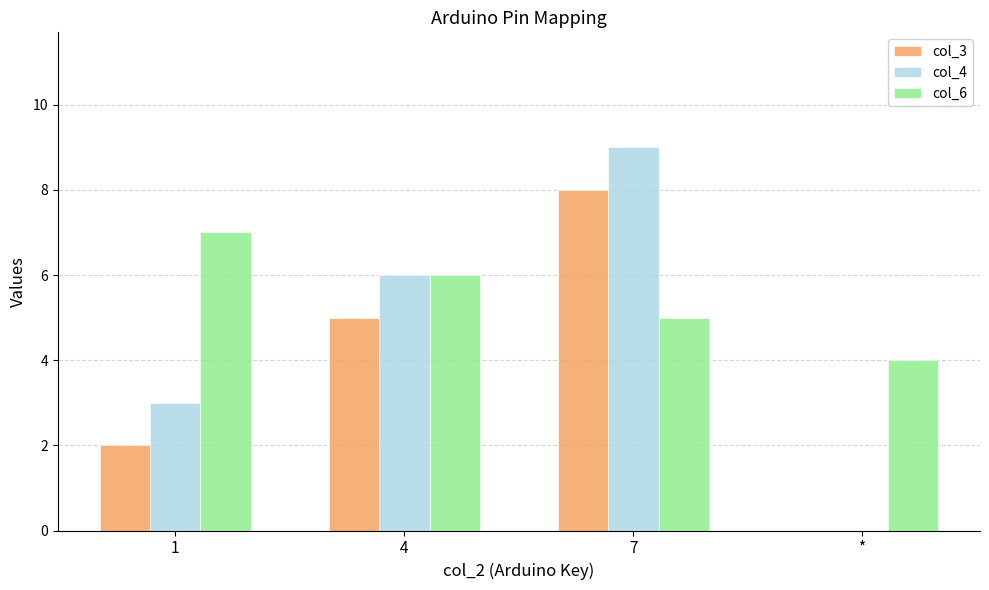

Where does the col_6 series first go above 6?

1